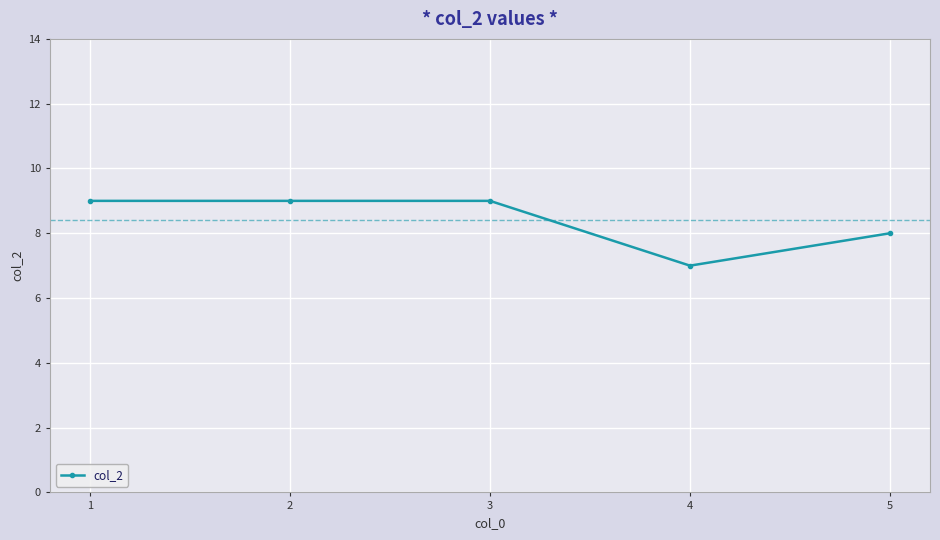

What is the average value?

8